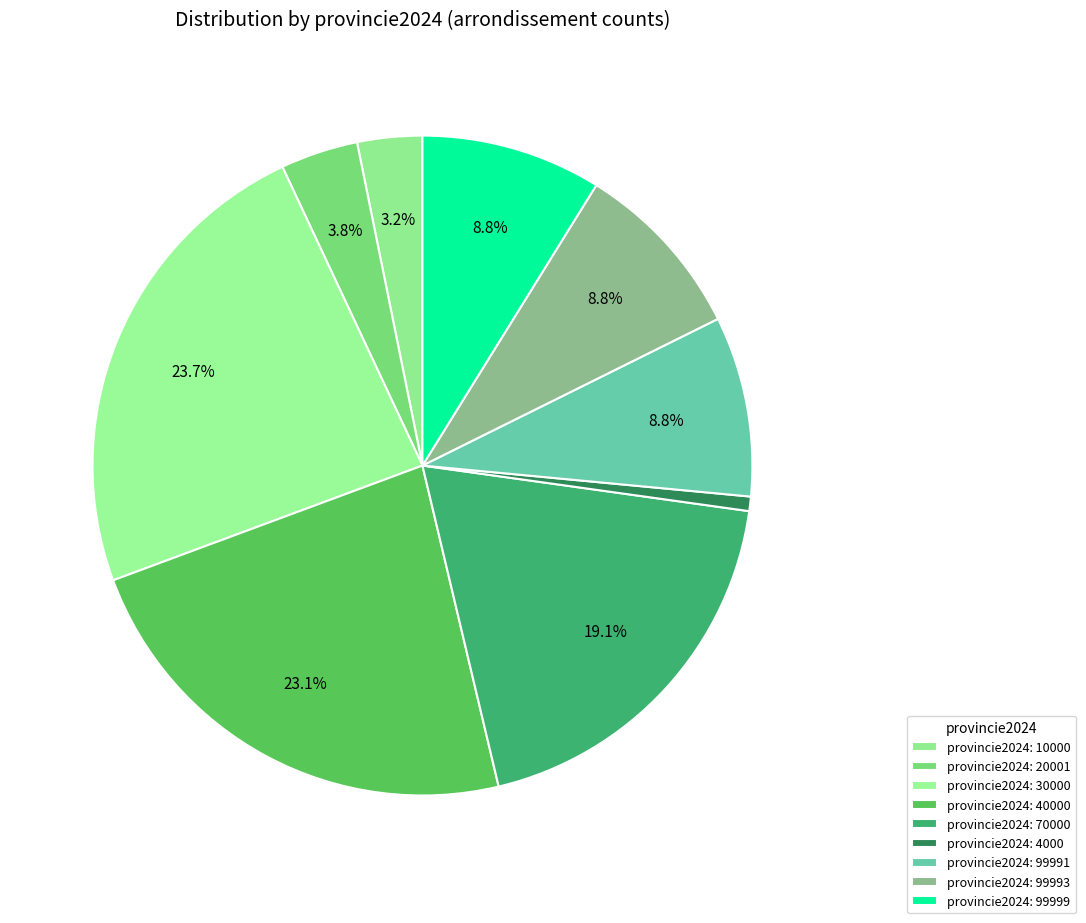

Rank the categories by value from highest to lowest.

30000, 40000, 70000, 99999, 99993, 99991, 20001, 10000, 4000